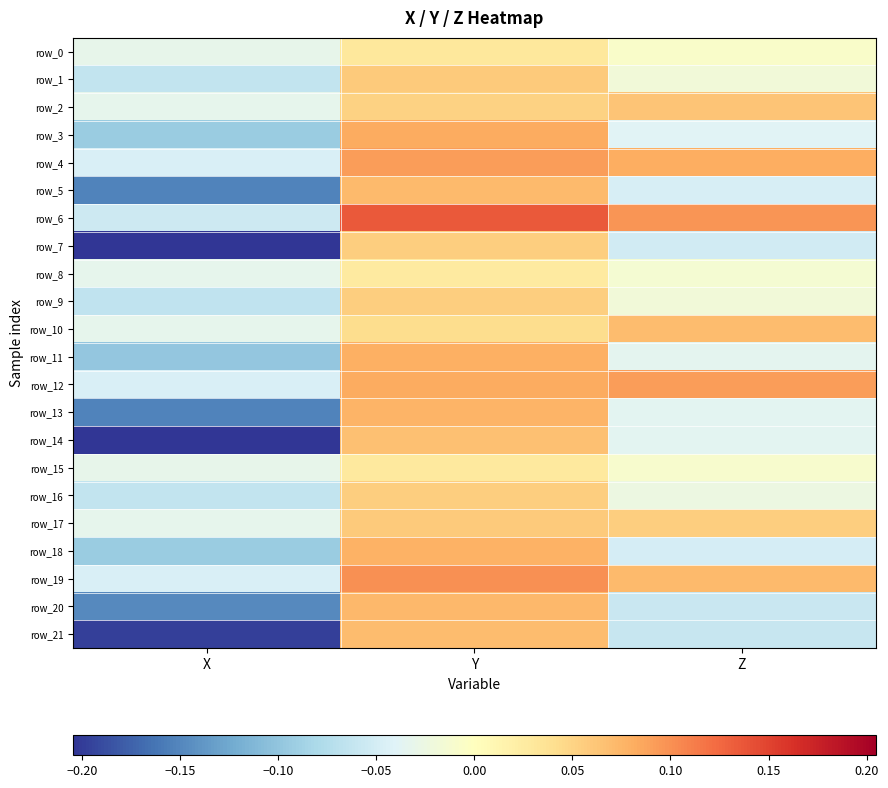

The row_0 series shows 0.0 at Y. True or false?

False